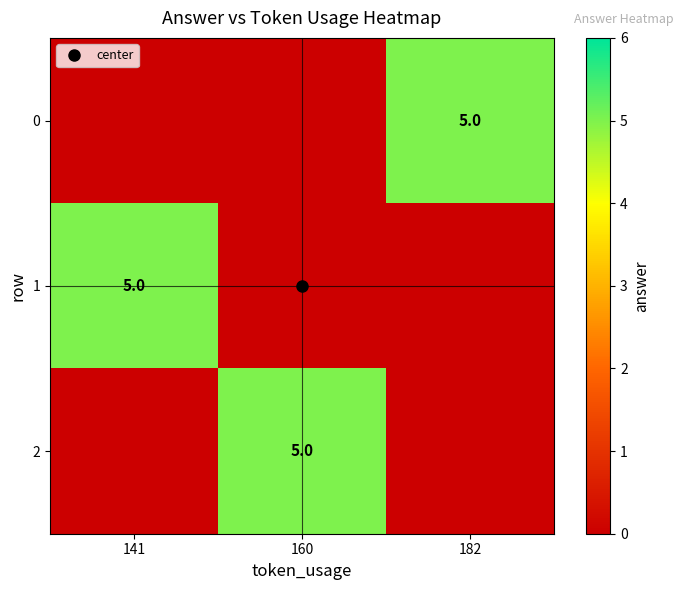

Is it true that 2 equals 0 at 141?

True